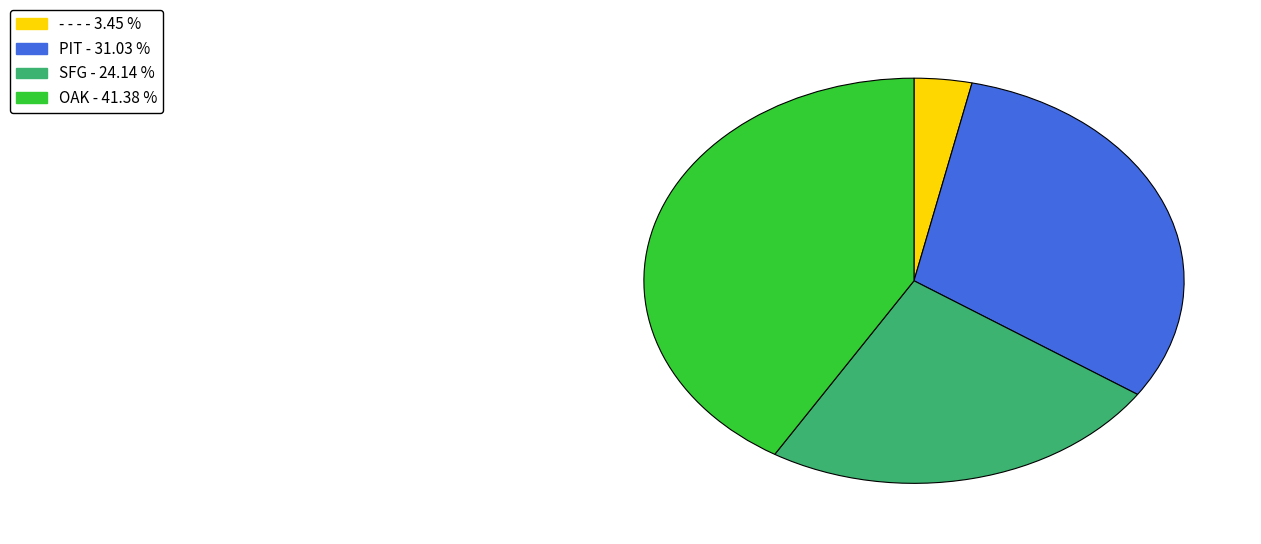

Is there a majority slice in this chart?

No